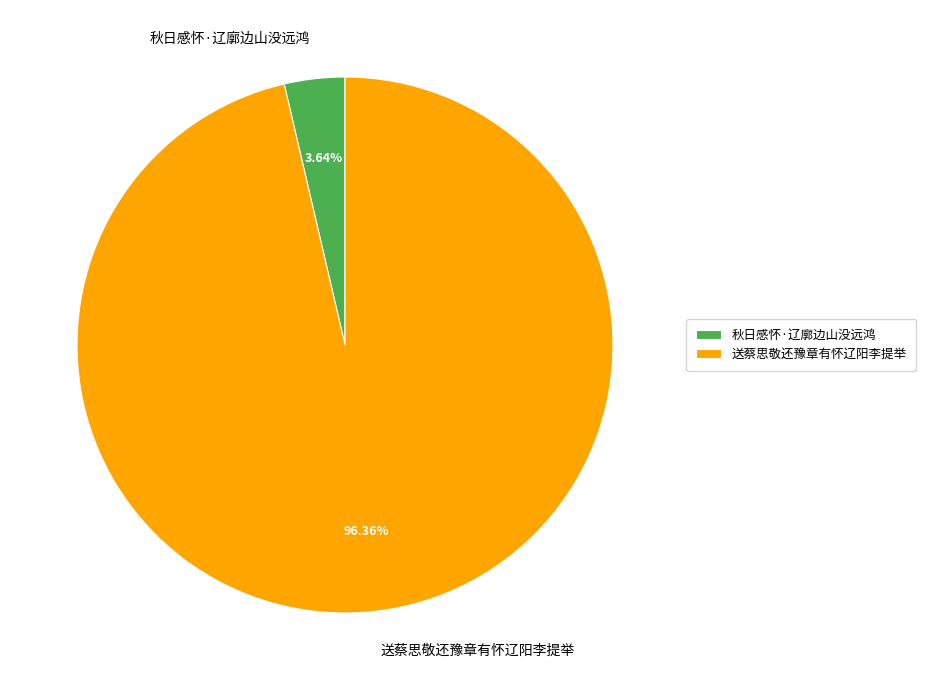

Between 秋日感怀·辽廓边山没远鸿 and 送蔡思敬还豫章有怀辽阳李提举, which is larger?

送蔡思敬还豫章有怀辽阳李提举